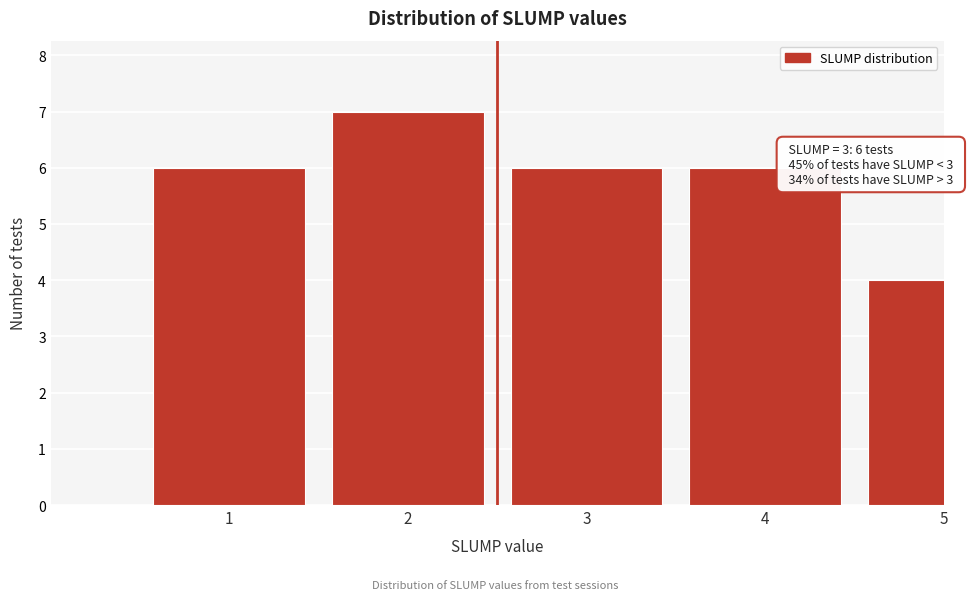

Reading left to right, transcribe all the data shown in this chart.

1=6	2=7	3=6	4=6	5=4